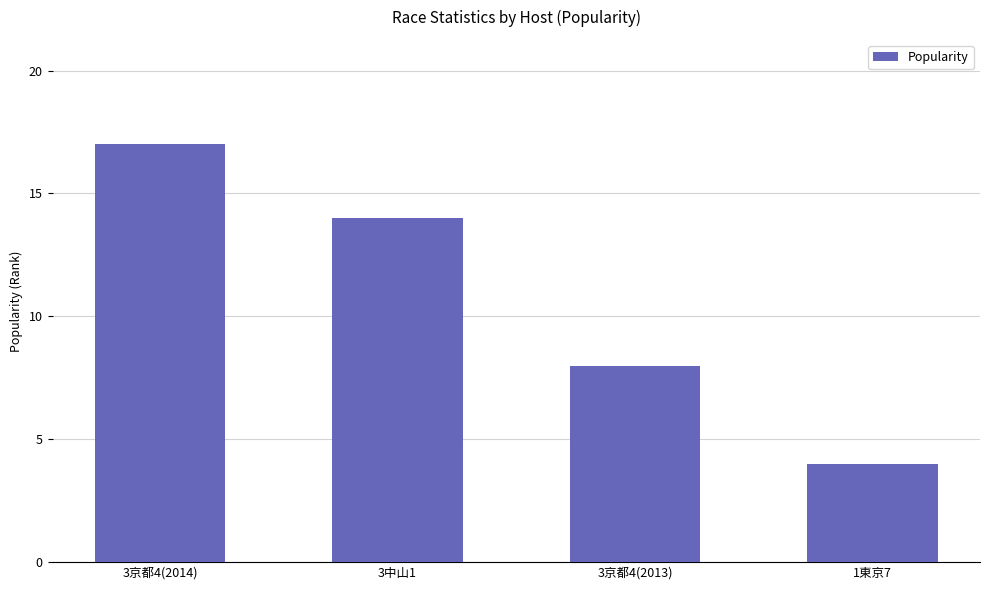

Between 3京都4(2013) and 3京都4(2014), which is larger?

3京都4(2014)